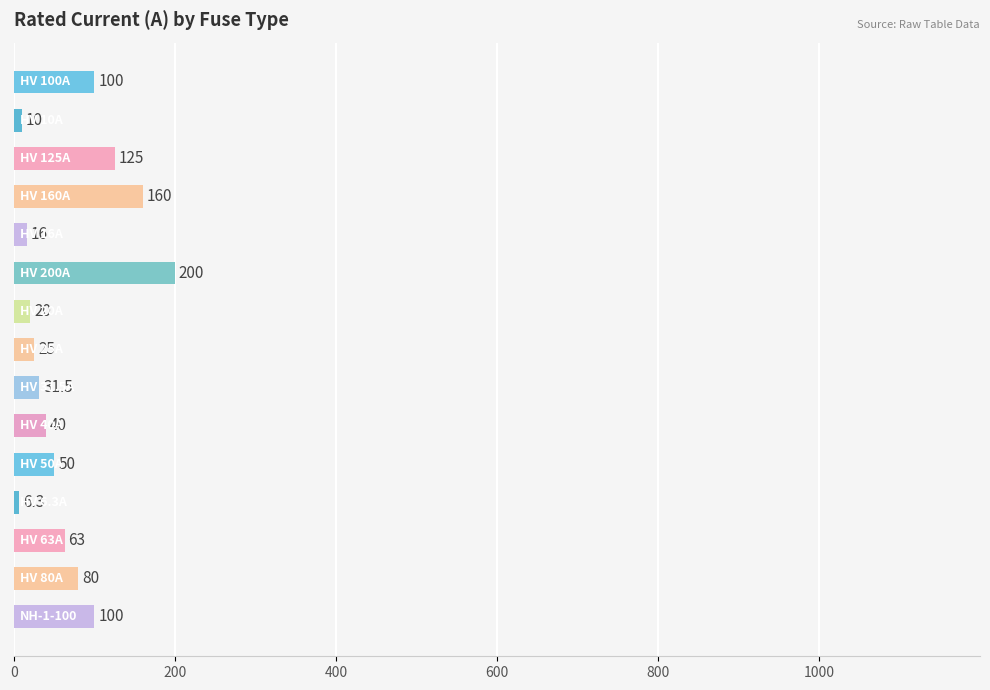

What is the smallest value displayed?

6.3